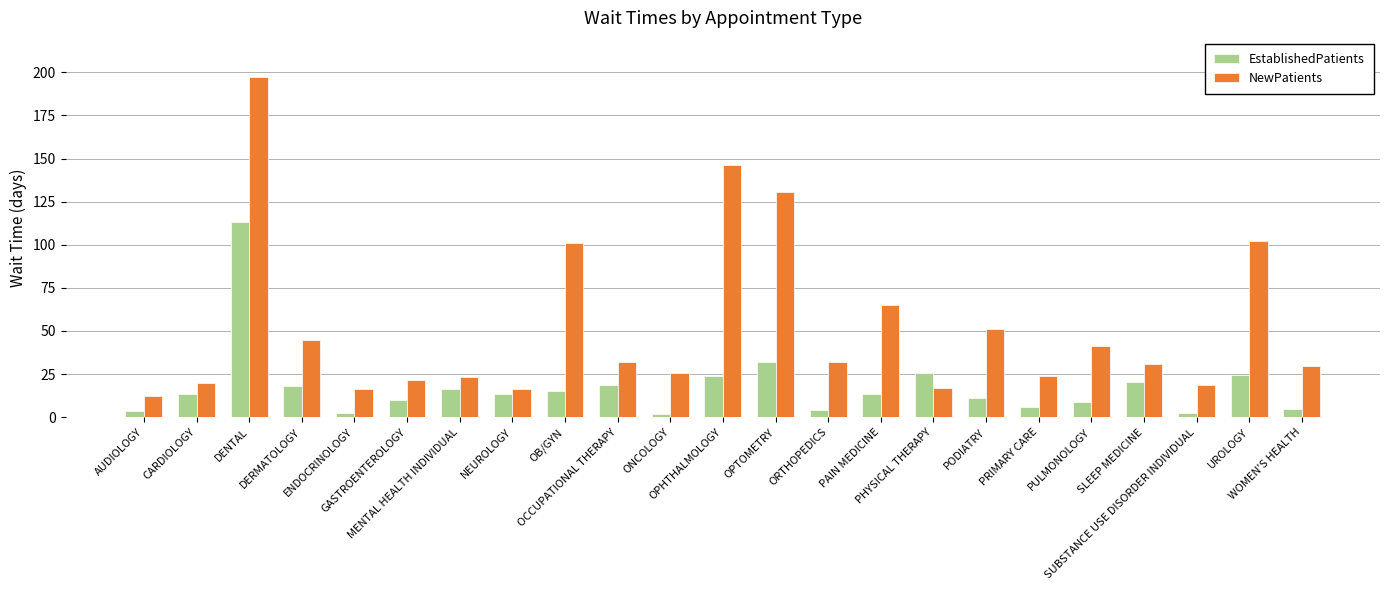

How many bars are there in each group?

2